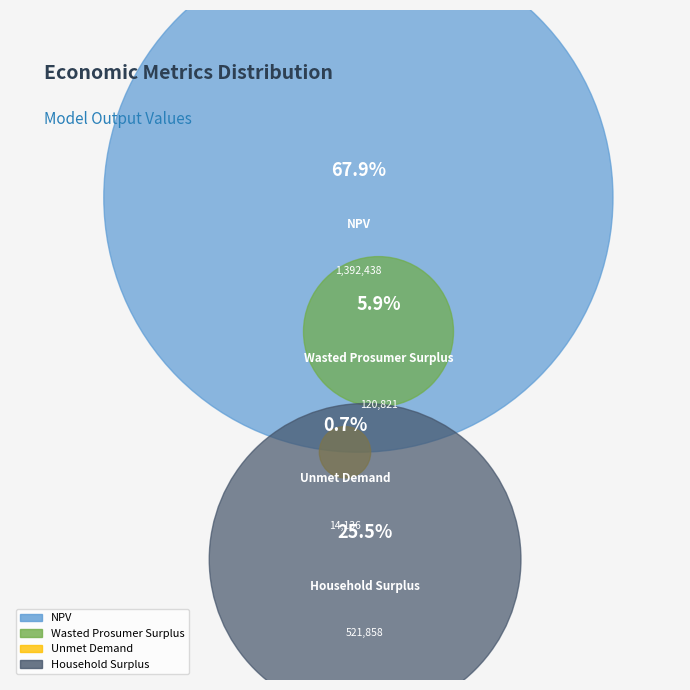

What is the total percentage of Household Surplus and NPV?

93.4%